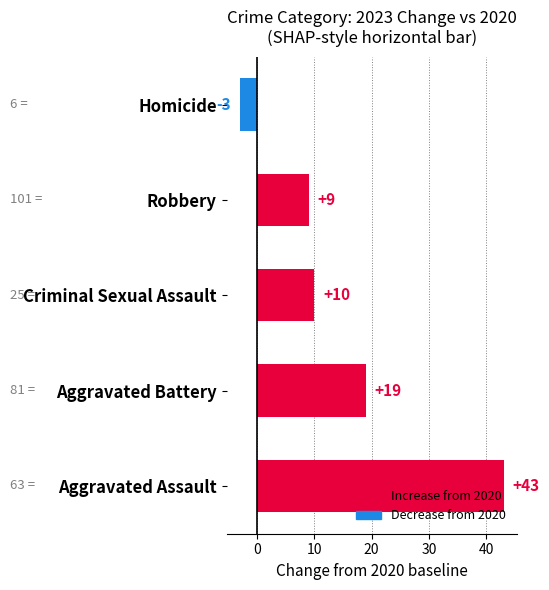

What is the change in value from Aggravated Battery to Robbery?

-10